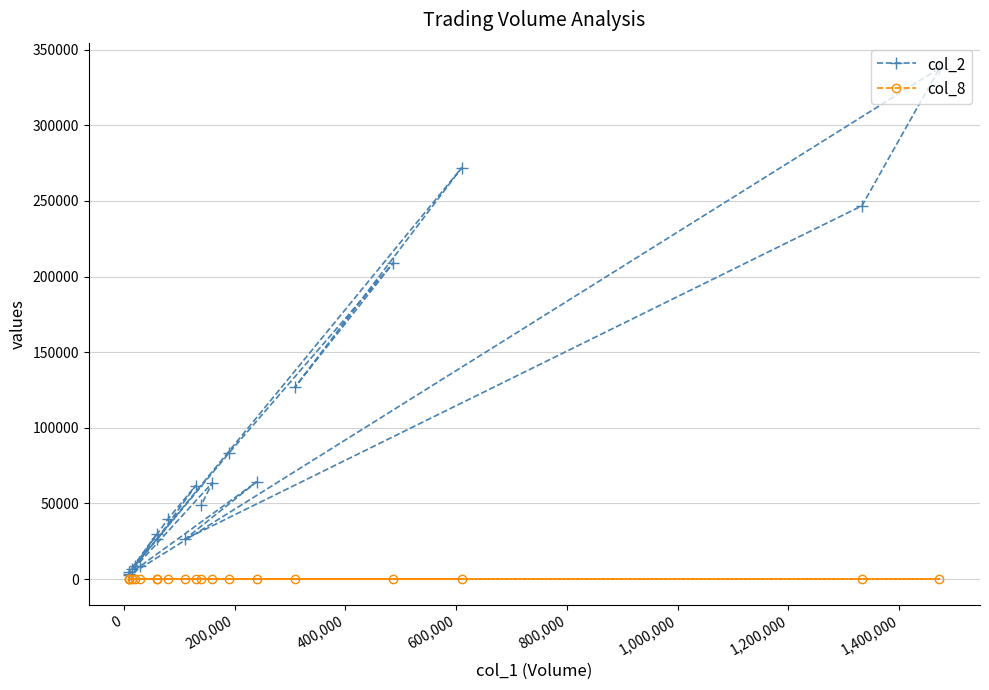

Is the value of col_2 at 600,000 greater than the value of col_8 at 1,600,000?

Yes